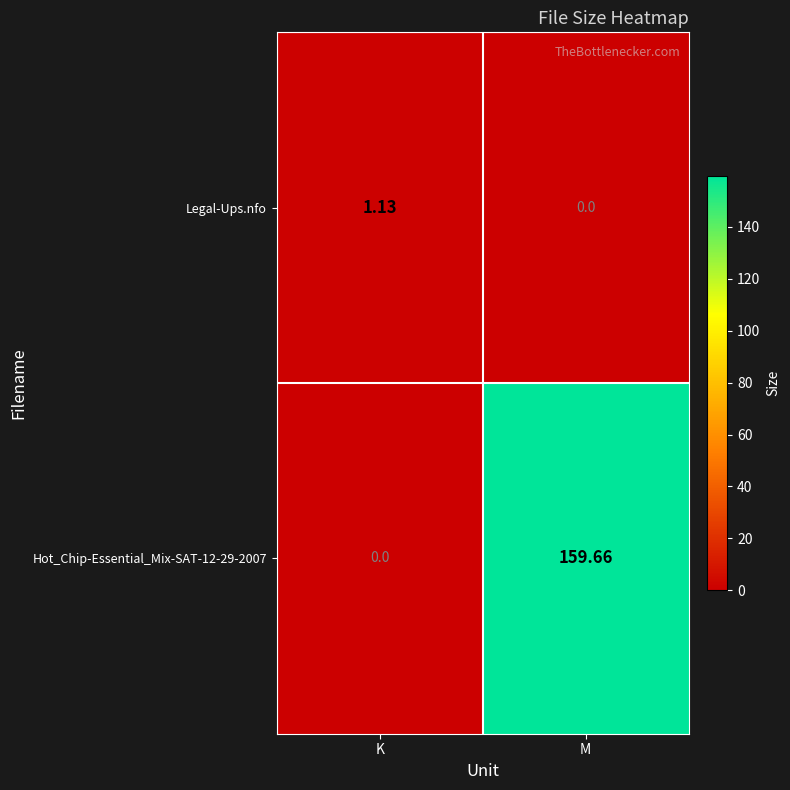

Is the value of Legal-Ups.nfo at M greater than the value of Hot_Chip-Essential_Mix-SAT-12-29-2007 at M?

No